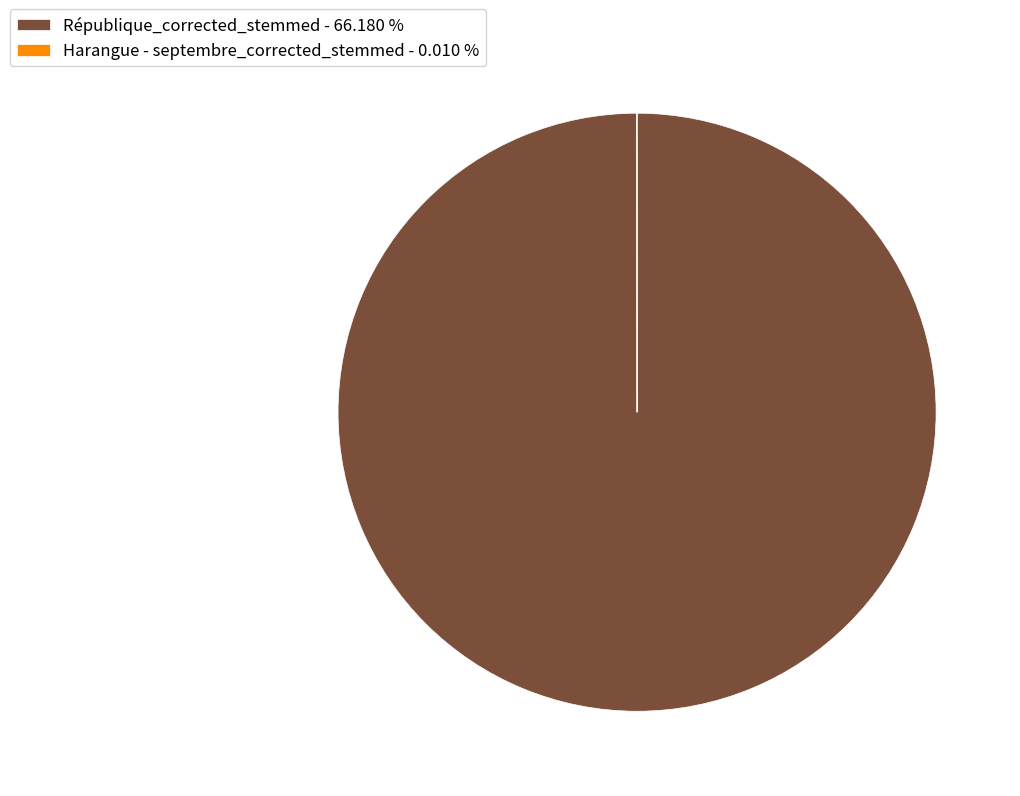

Does République_corrected_stemmed - 66.180 % account for over 50% of the chart?

Yes